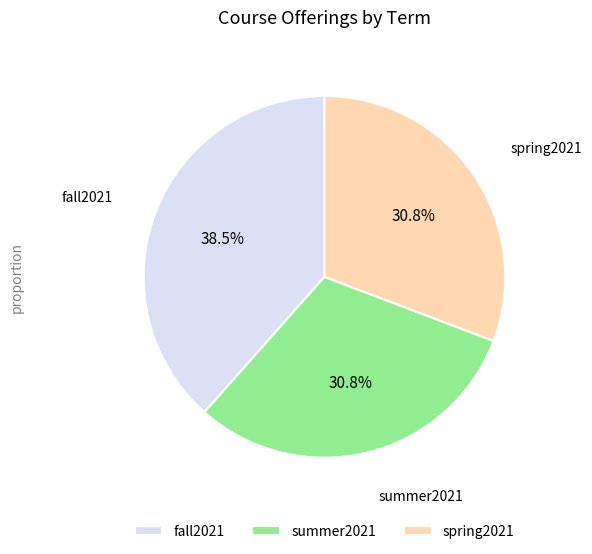

Which category has the biggest portion of the pie?

fall2021